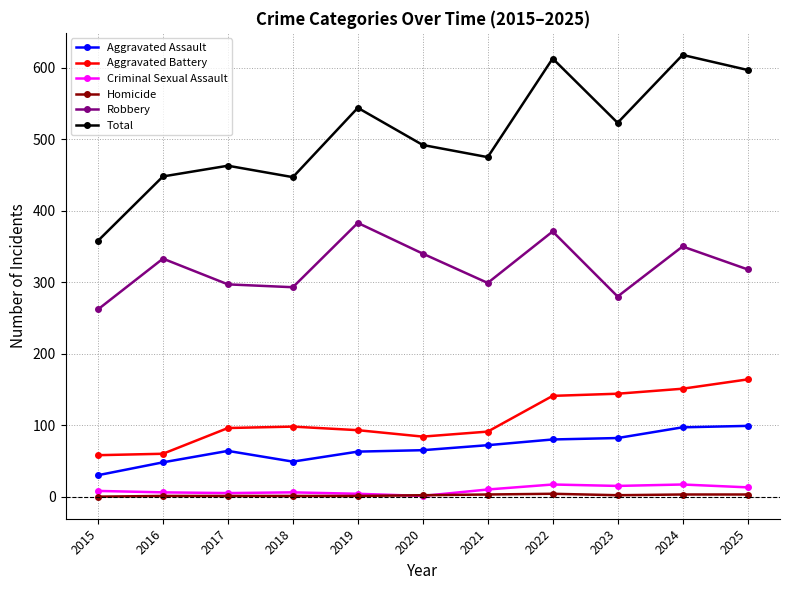

What is the maximum value for Total?

618